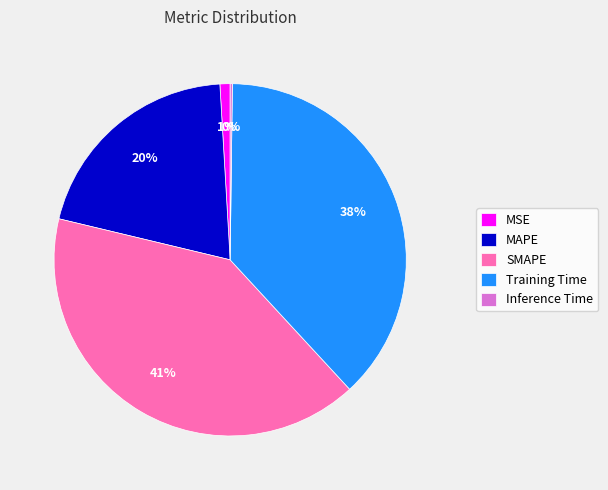

To the nearest percent, what is the combined percentage of MAPE and Training Time?

58%